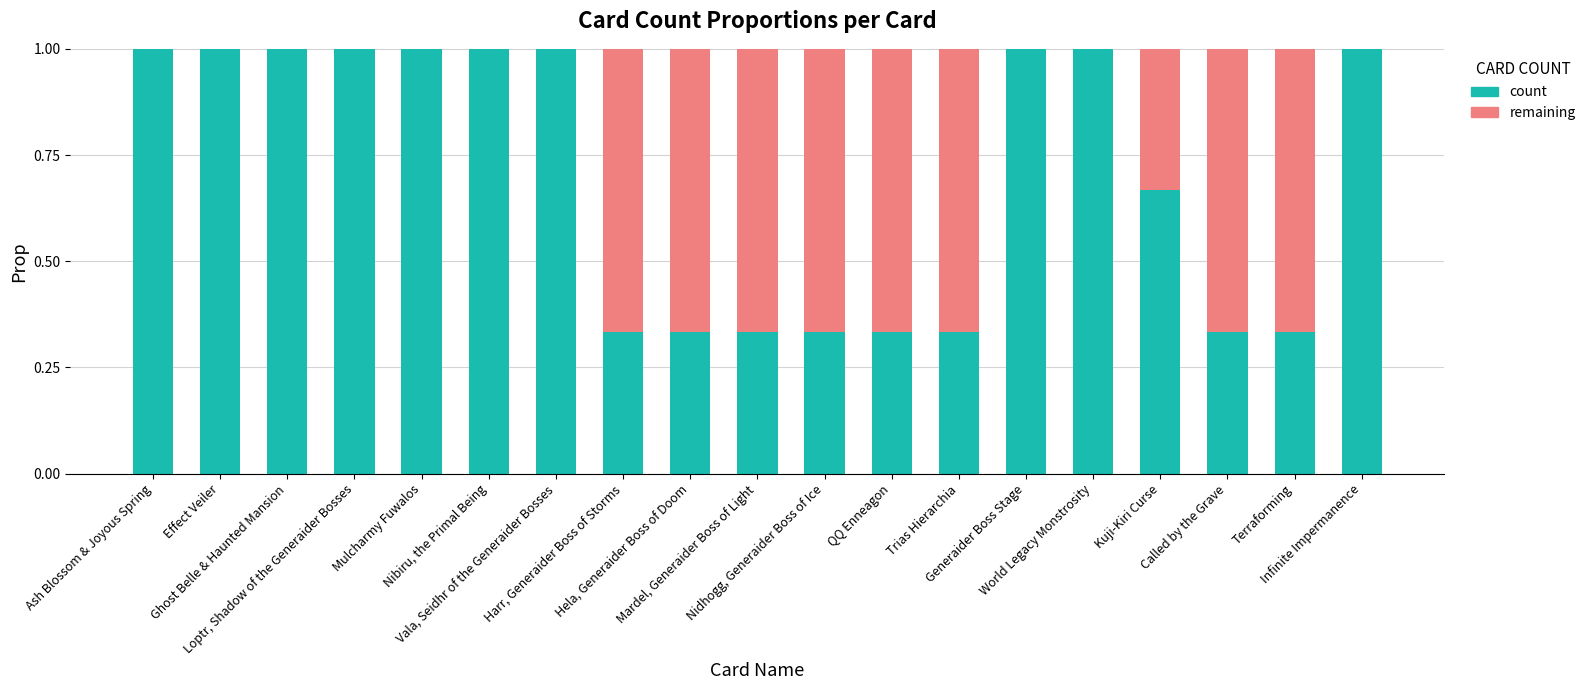

Does the chart contain stacked bars?

Yes